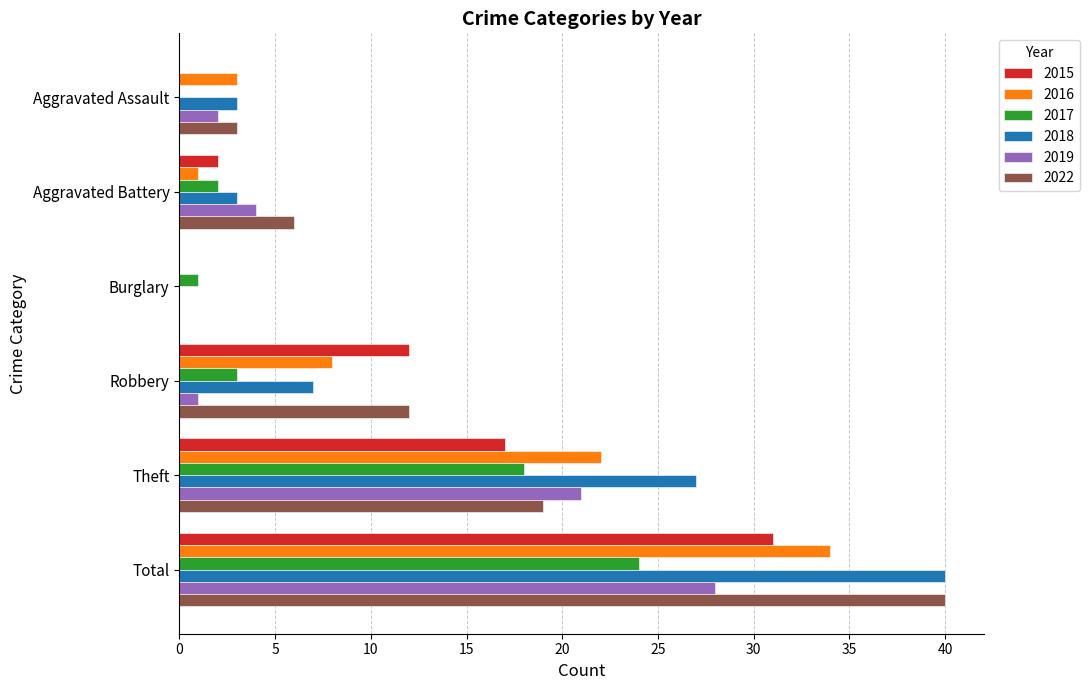

At which label is 2018 closest to 20?

Theft